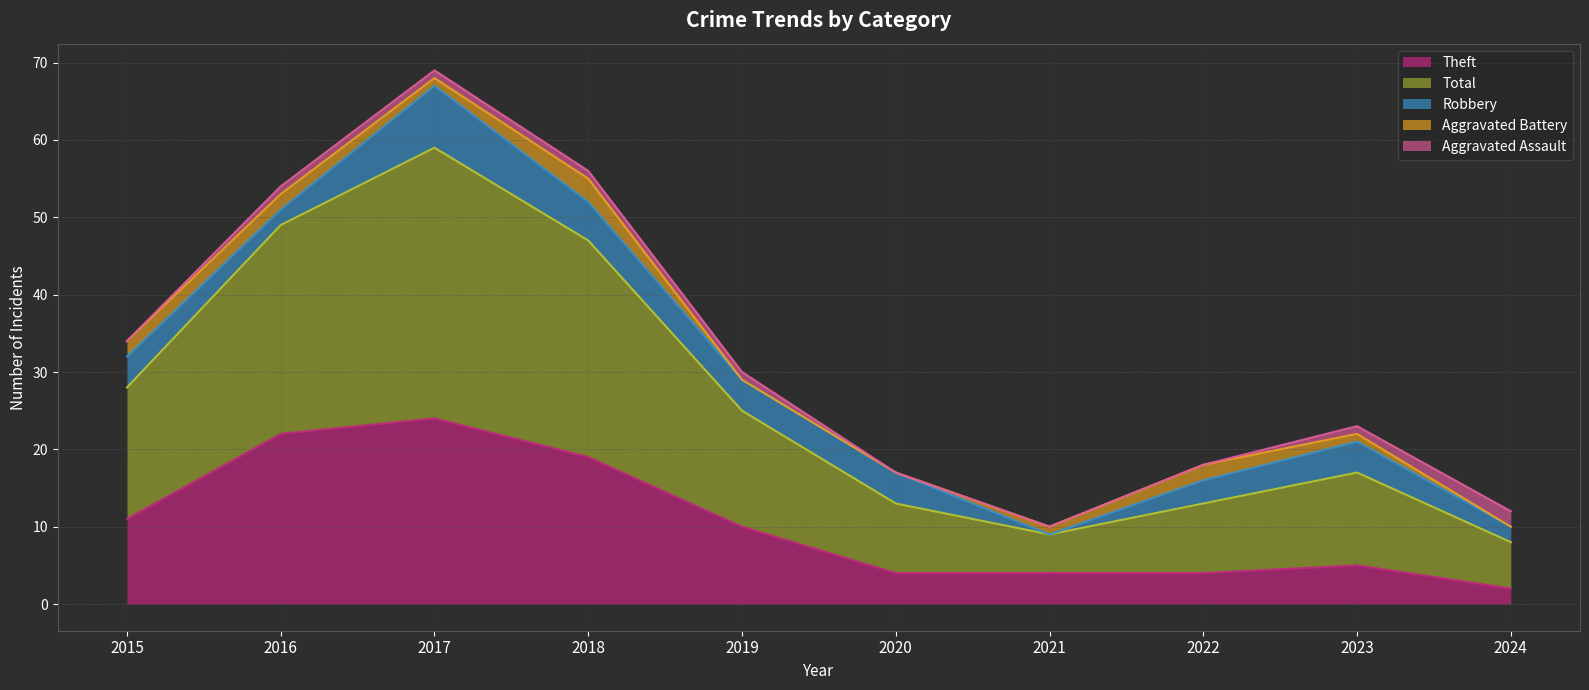

What is the greatest value displayed?

35